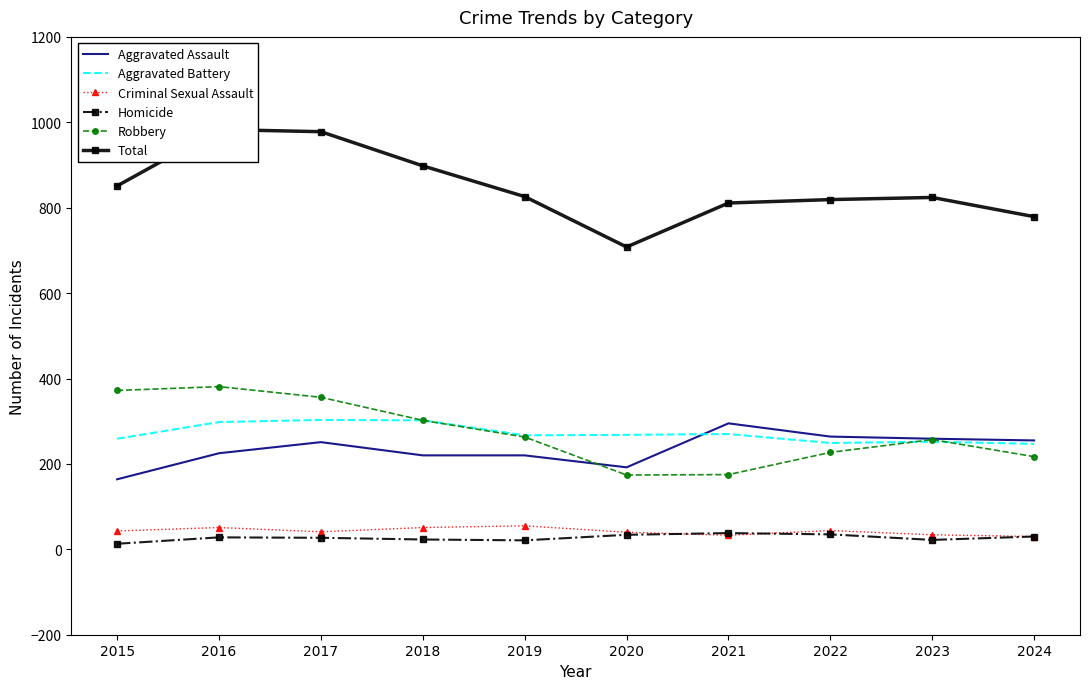

What is the difference between the highest and lowest values at 2015?

838